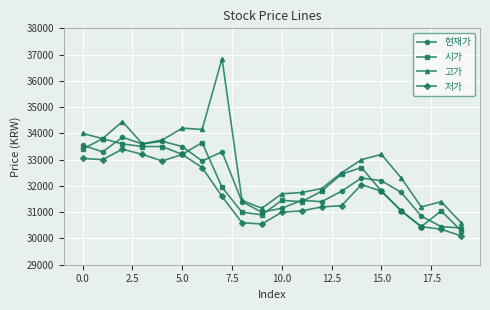

What is the value of the 저가 point at the 13th from the left?

31200